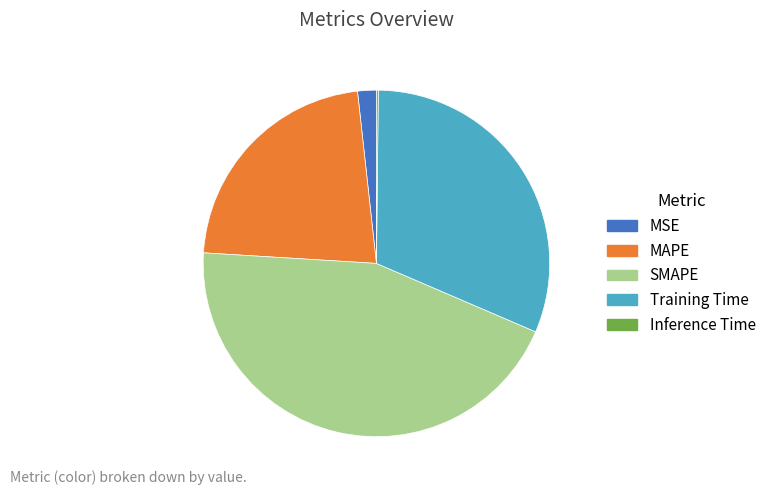

Do MSE and Training Time together represent more than half of the pie?

No